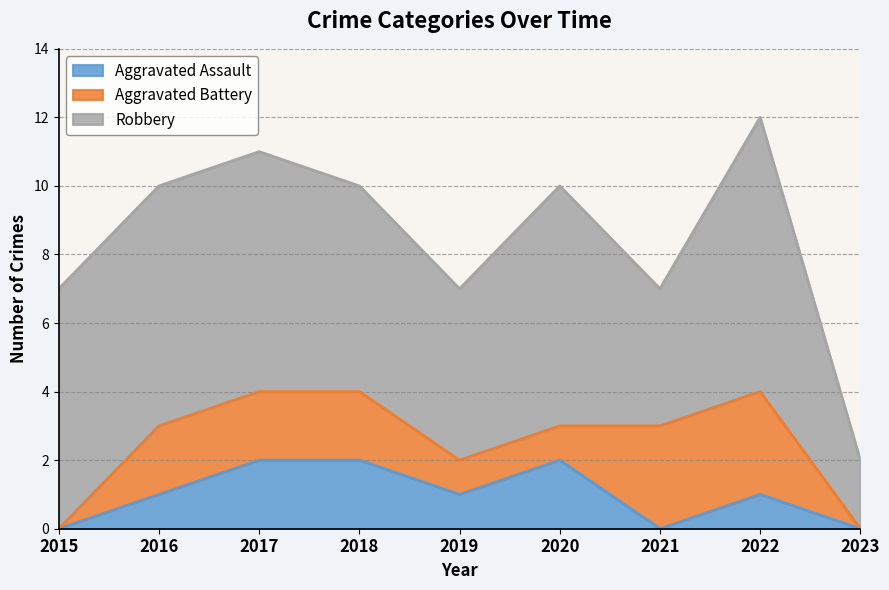

At which label does Robbery first exceed 7?

2022